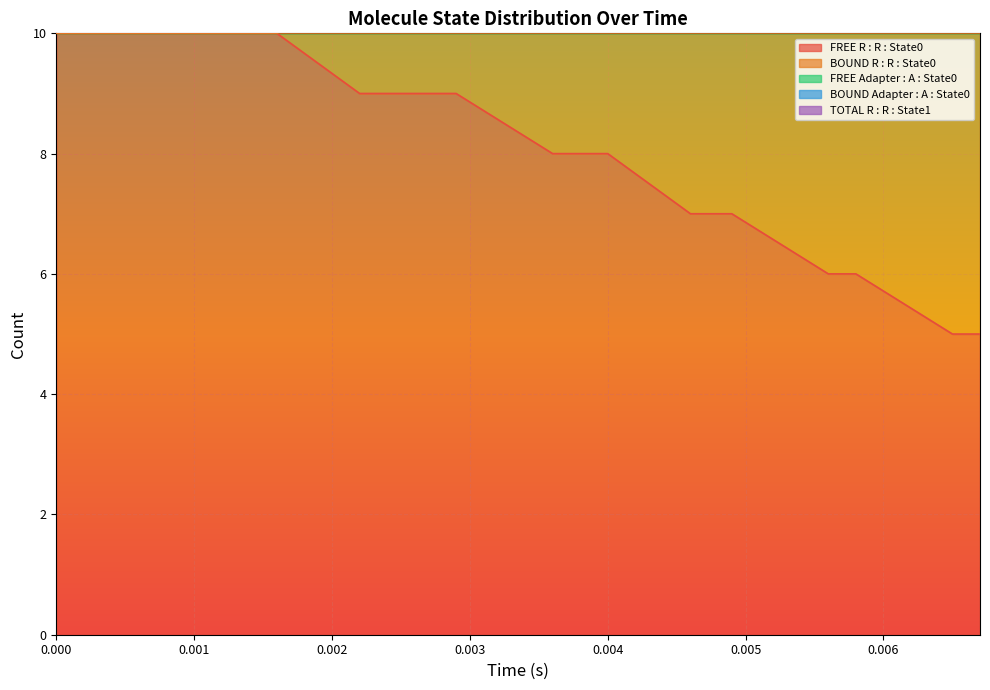

Reading left to right, transcribe all the data shown in this chart.

FREE R : R : State0: 0=10	1=10	2=10	3=10	4=10	5=10	6=10	7=10	8=10	9=10	10=10	11=10	12=10	13=10	14=10	15=10	16=10	17=9	18=9	19=9	20=9	21=9	22=9	23=9	24=9	25=8	26=8	27=8	28=8	29=8	30=7	31=7	32=7	33=7	34=6	35=6	36=6	37=5	38=5	39=5
BOUND R : R : State0: 0=0	1=0	2=0	3=0	4=0	5=0	6=0	7=0	8=0	9=0	10=0	11=0	12=0	13=0	14=0	15=0	16=0	17=1	18=1	19=1	20=1	21=1	22=1	23=1	24=1	25=2	26=2	27=2	28=2	29=2	30=3	31=3	32=3	33=3	34=4	35=4	36=4	37=5	38=5	39=5
FREE Adapter : A : State0: 0=10	1=10	2=10	3=10	4=10	5=10	6=10	7=10	8=10	9=10	10=10	11=10	12=10	13=10	14=10	15=10	16=10	17=9	18=9	19=9	20=9	21=9	22=9	23=9	24=9	25=8	26=8	27=8	28=8	29=8	30=7	31=7	32=7	33=7	34=6	35=6	36=6	37=5	38=5	39=5
BOUND Adapter : A : State0: 0=0	1=0	2=0	3=0	4=0	5=0	6=0	7=0	8=0	9=0	10=0	11=0	12=0	13=0	14=0	15=0	16=0	17=1	18=1	19=1	20=1	21=1	22=1	23=1	24=1	25=2	26=2	27=2	28=2	29=2	30=3	31=3	32=3	33=3	34=4	35=4	36=4	37=5	38=5	39=5
TOTAL R : R : State1: 0=0	1=0	2=0	3=0	4=0	5=0	6=0	7=0	8=0	9=0	10=0	11=0	12=0	13=0	14=0	15=0	16=0	17=0	18=0	19=0	20=0	21=0	22=0	23=0	24=0	25=0	26=0	27=0	28=0	29=0	30=0	31=0	32=0	33=0	34=0	35=0	36=0	37=0	38=0	39=0